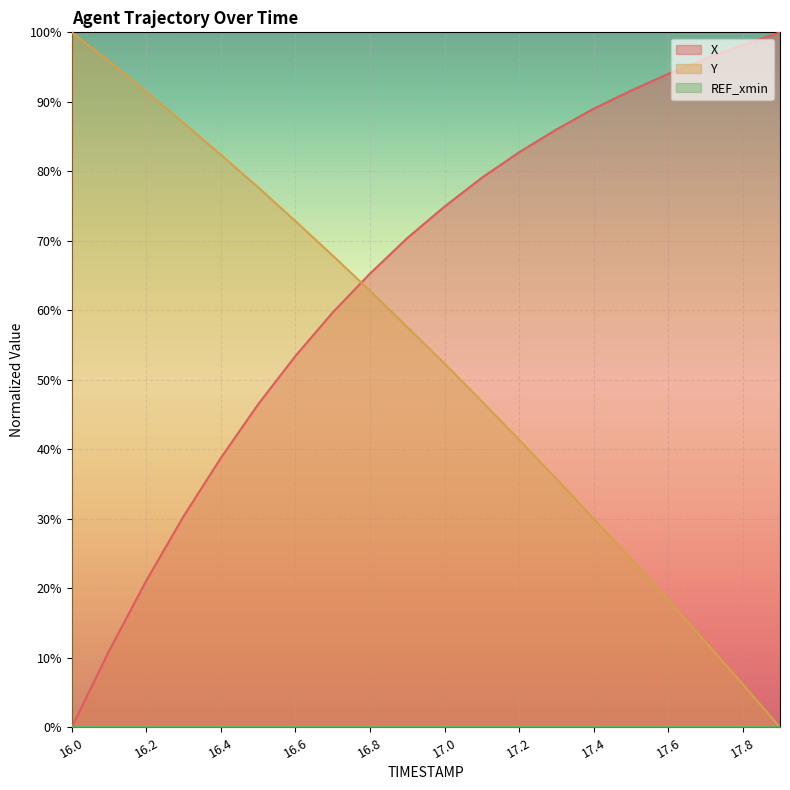

What is the sum of all Y values?

1062.7